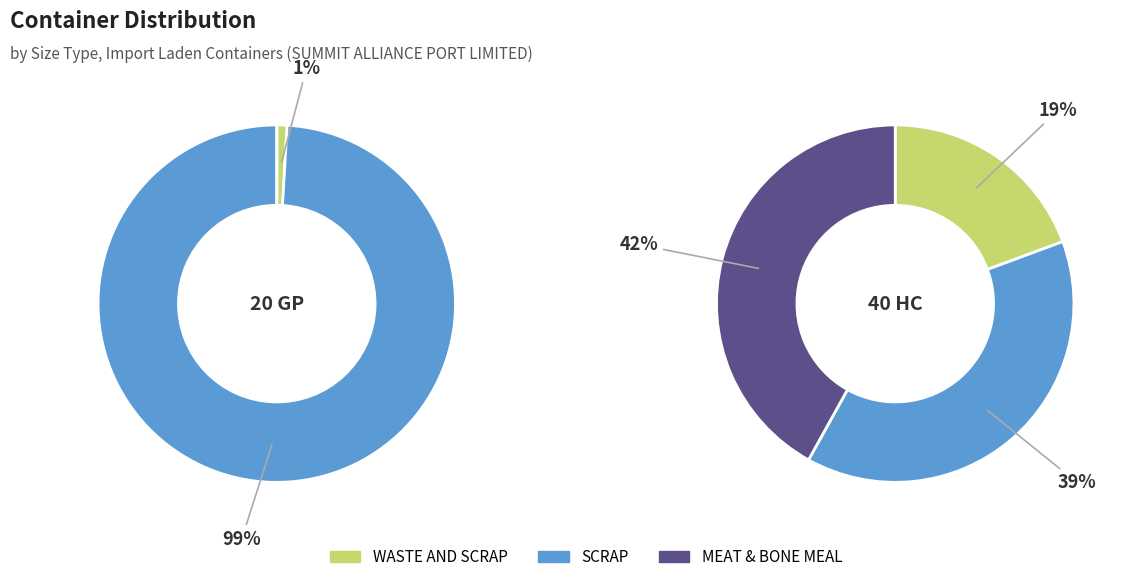

How many segments does this pie chart have?

3